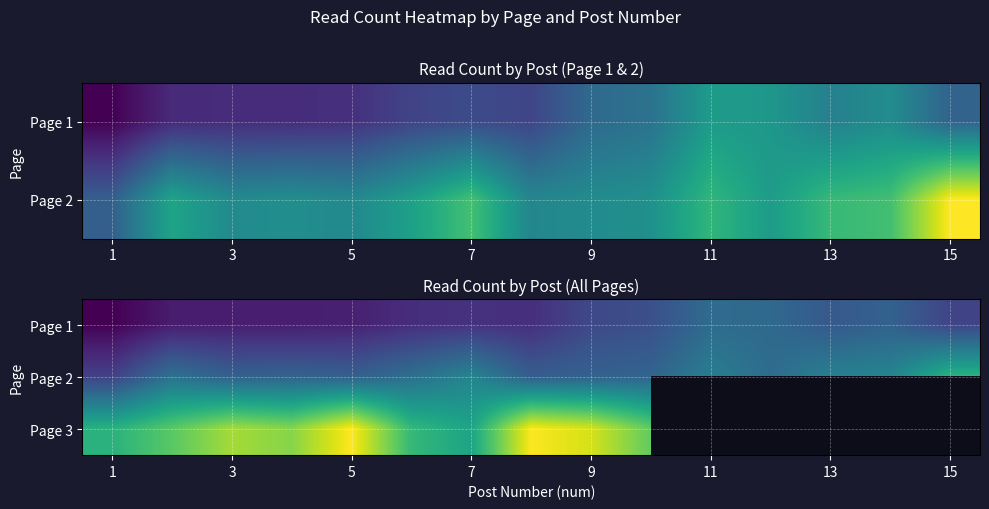

How many data points in Page 2 are above 139?

7